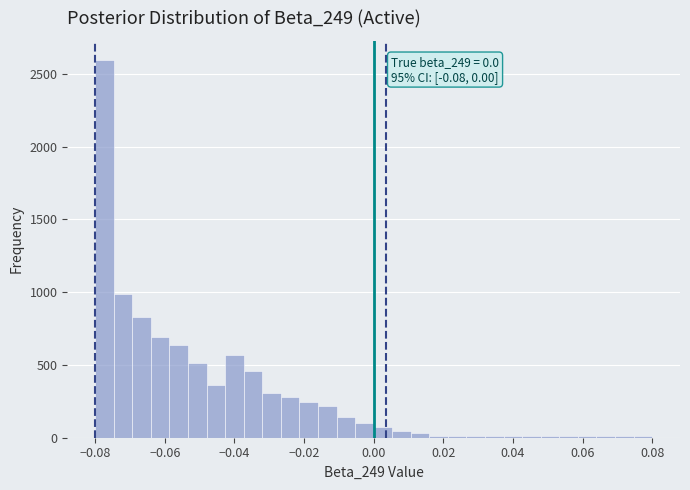

Read against the x-axis, roughly where is the centre of the tallest bar?

-0.078